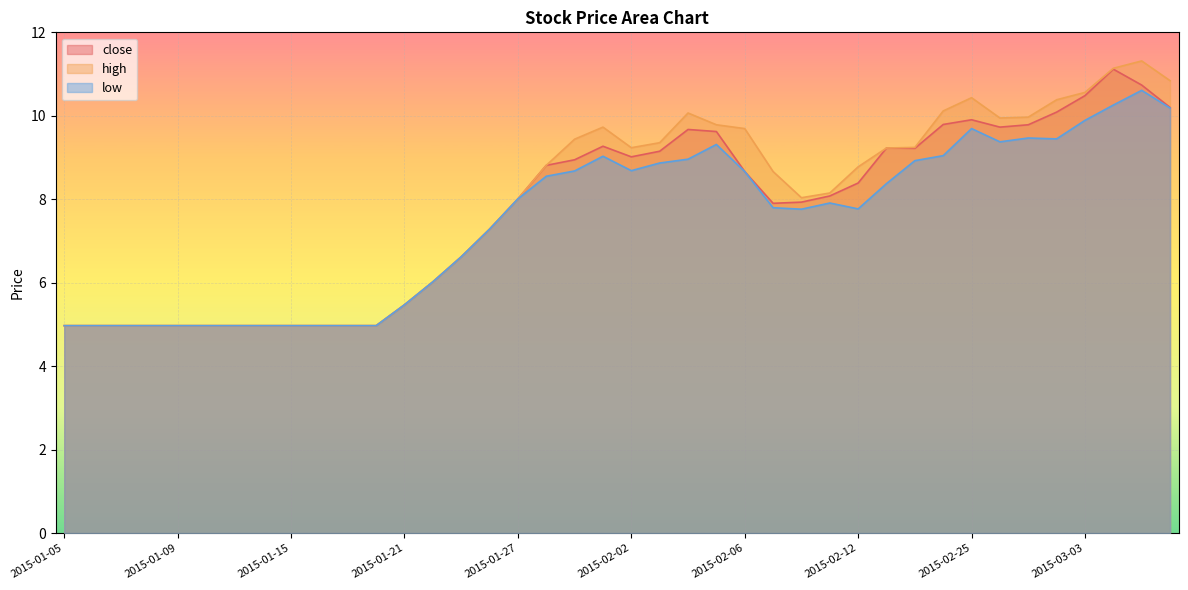

What is the minimum value shown in the chart?

5.0